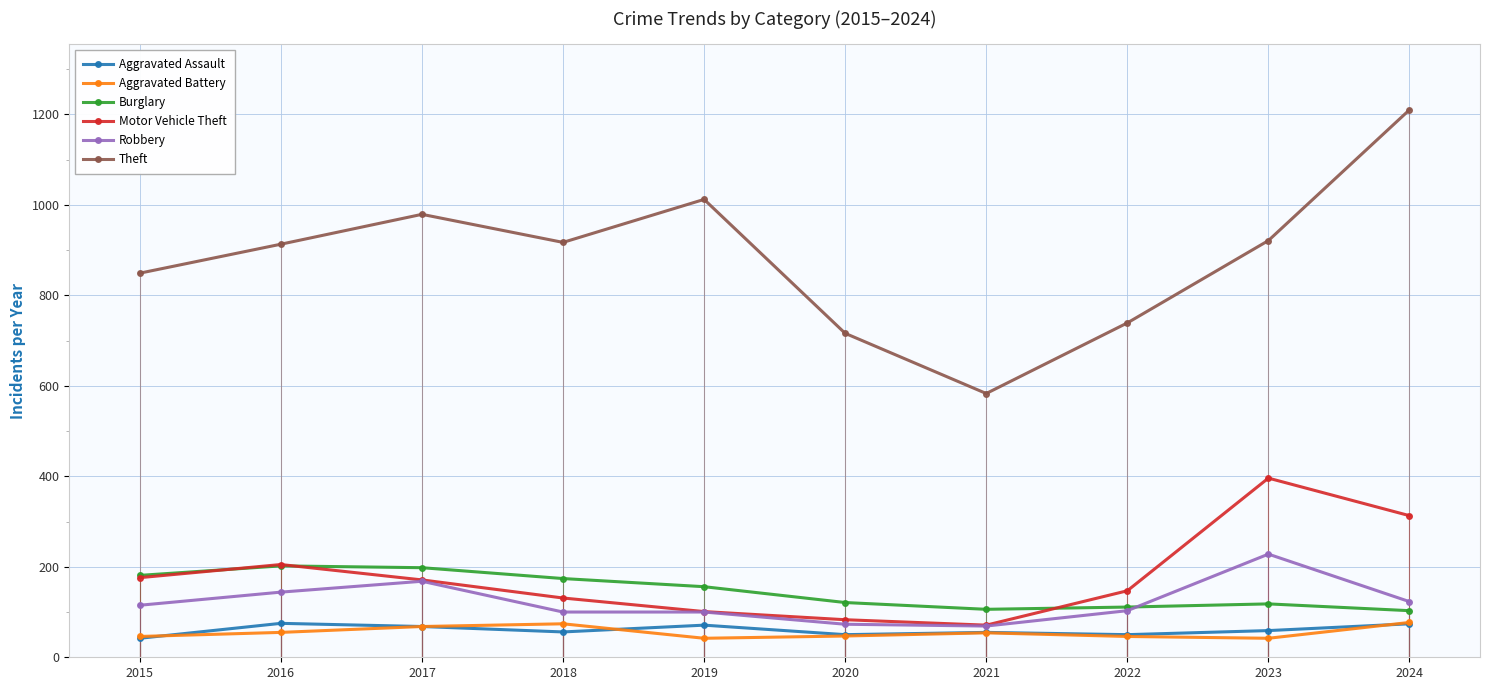

What value does the Robbery series have at 2017, to the nearest 10?

170